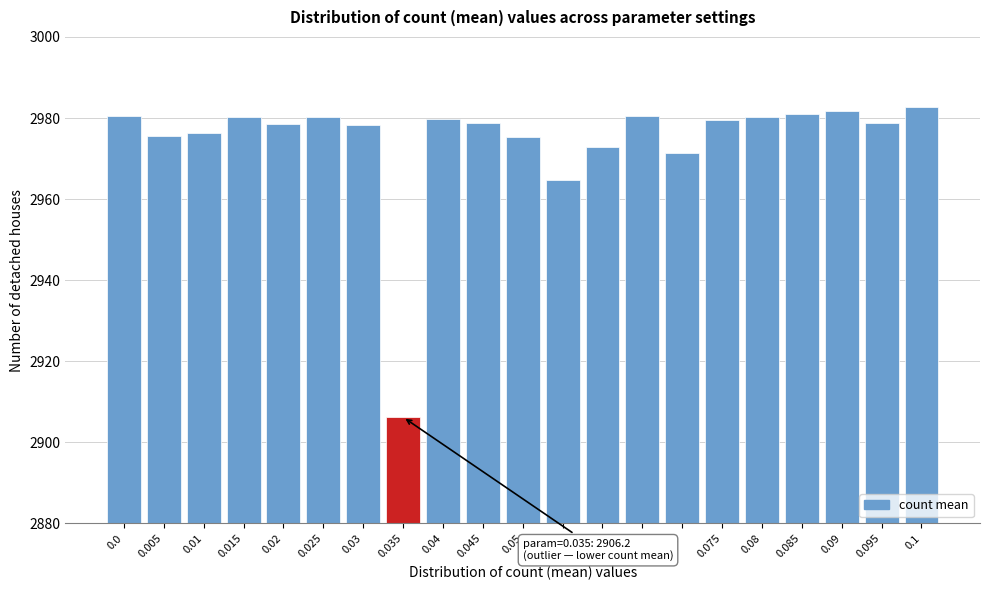

What position from the left is 0.065?

14